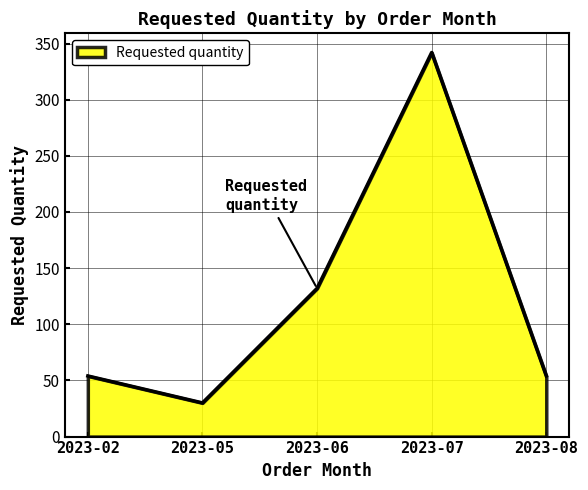

Which category has the highest value across all series?

2023-07